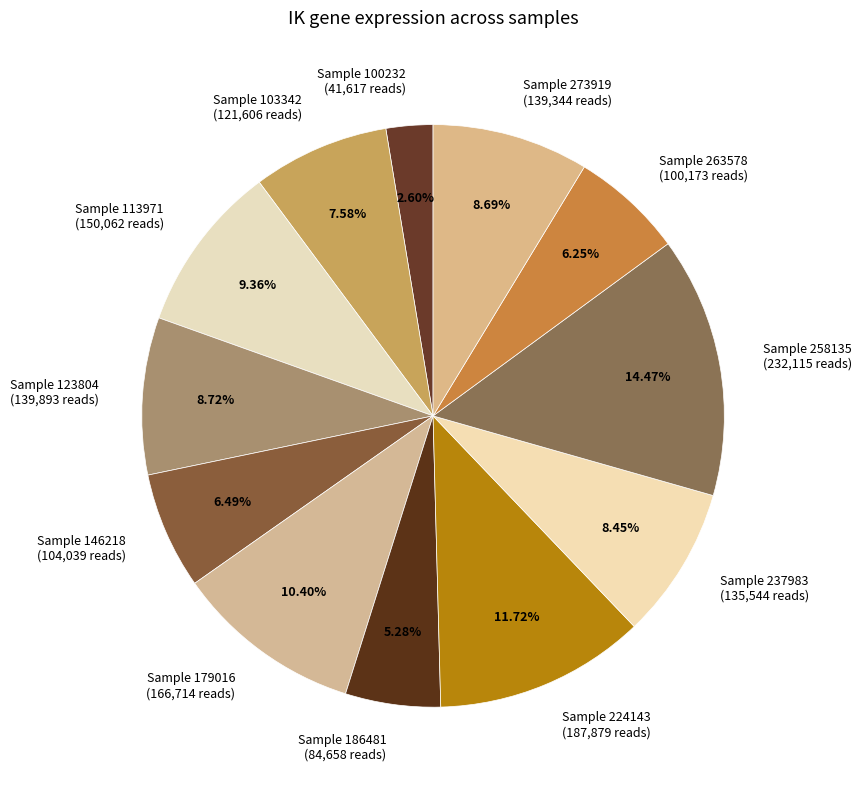

Rank the categories by value from lowest to highest.

100232, 186481, 263578, 146218, 103342, 237983, 273919, 123804, 113971, 179016, 224143, 258135